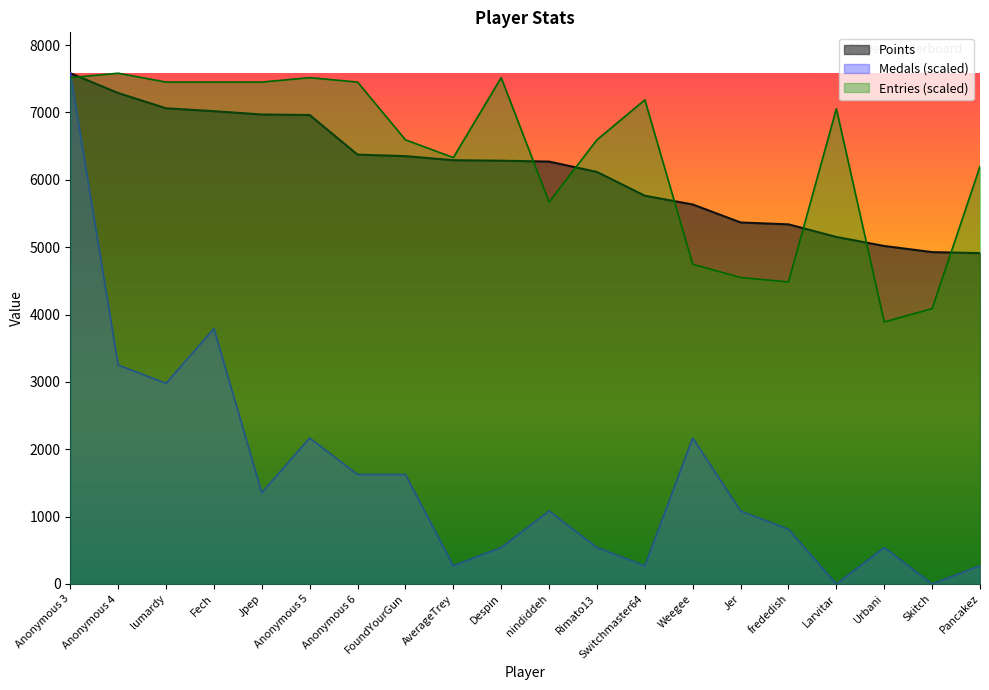

What position from the right is Jpep?

16